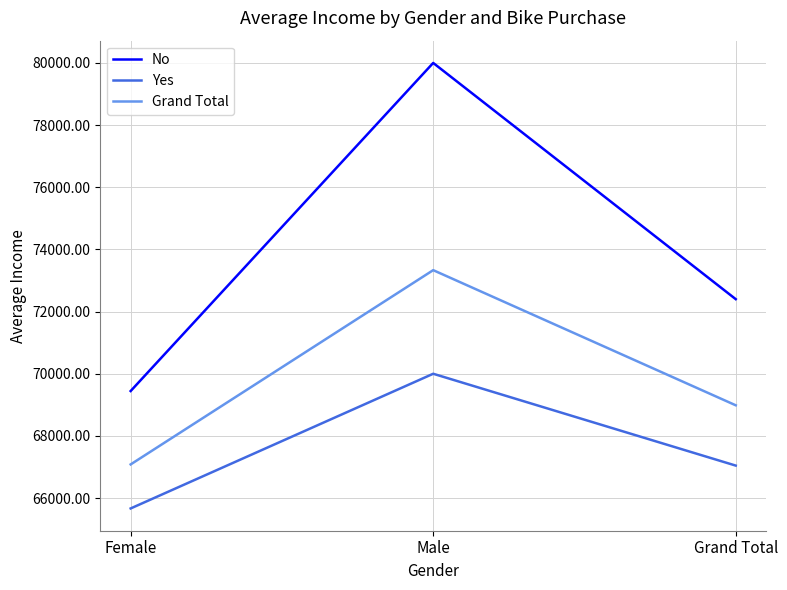

Which label corresponds to the largest value in the chart?

Male